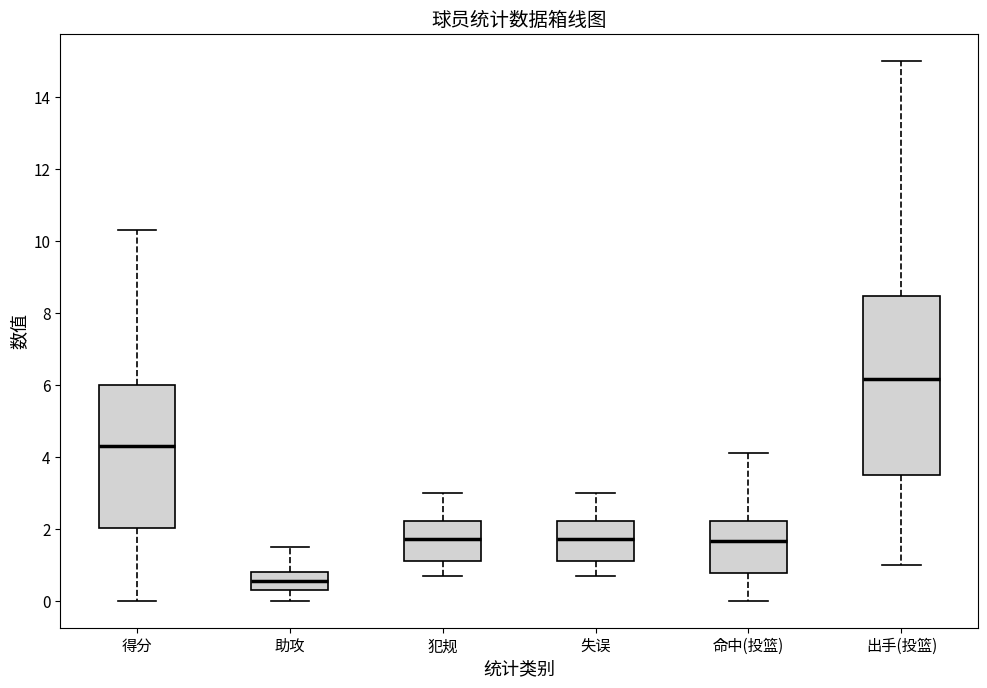

Where does the lower whisker of the box for 助攻 end on the y-axis? The values are not printed on the chart, so give them approximately, as read against the axis.

0.0